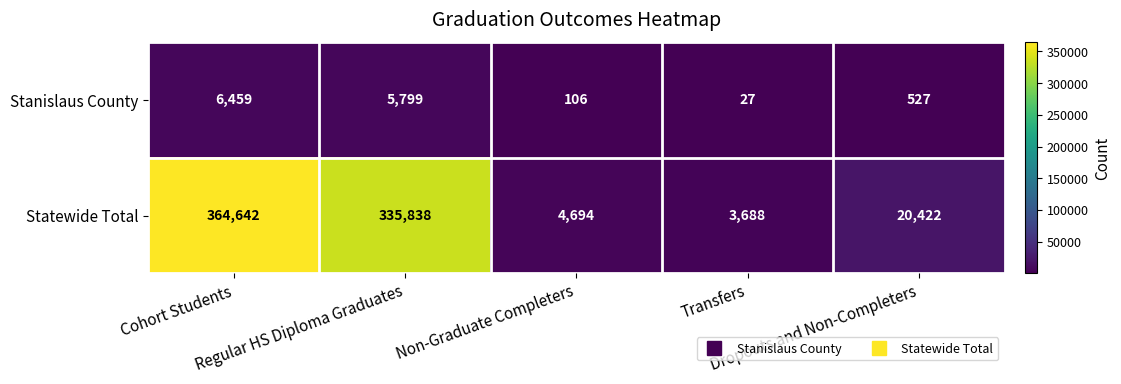

What is the difference between the maximum and minimum values in the Stanislaus County series?

6432